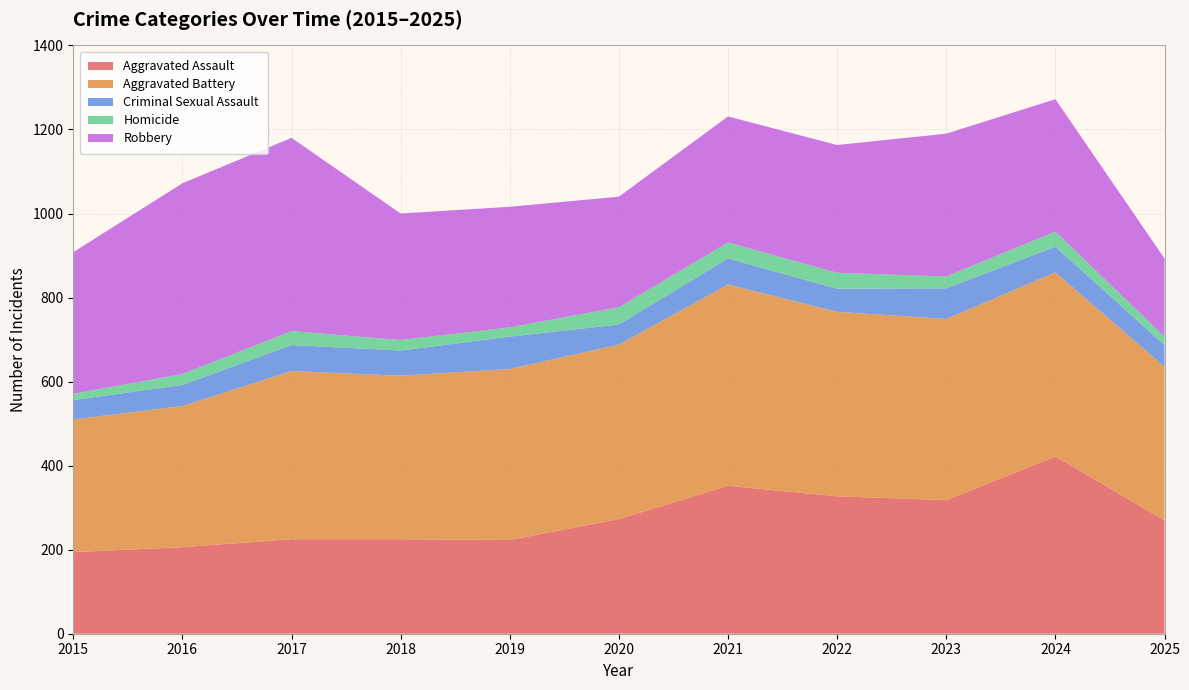

Reading left to right, list all the values displayed in this chart.

Aggravated Assault: 194	206	225	225	223	273	352	327	318	422	270
Aggravated Battery: 316	336	400	389	407	415	479	439	431	438	365
Criminal Sexual Assault: 46	50	62	60	77	48	62	55	73	61	52
Homicide: 15	26	33	25	22	41	38	38	28	36	20
Robbery: 337	454	460	301	287	263	300	304	340	315	186